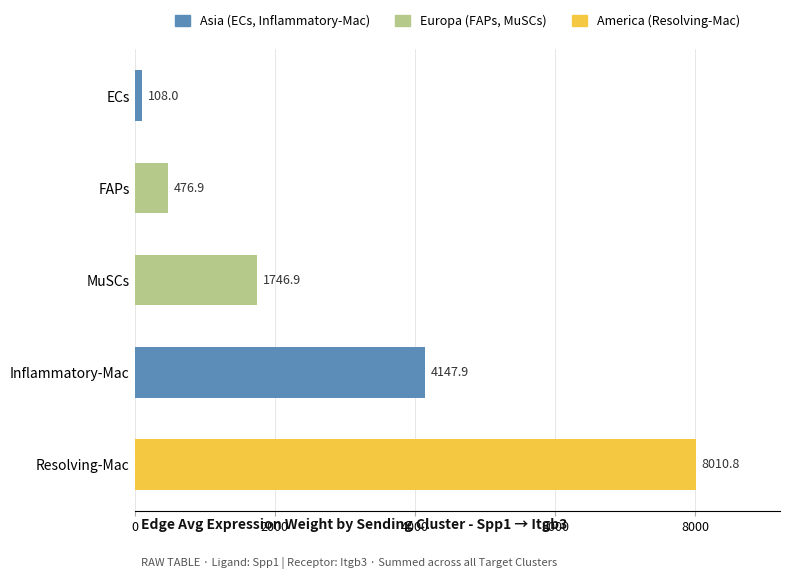

What is the greatest value displayed?

8010.8